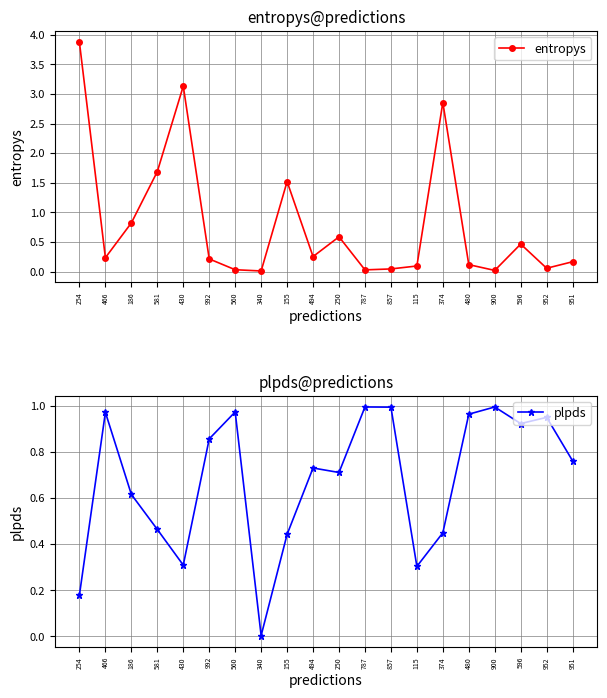

Is the value of plpds at 952 greater than the value of entropys at 992?

Yes